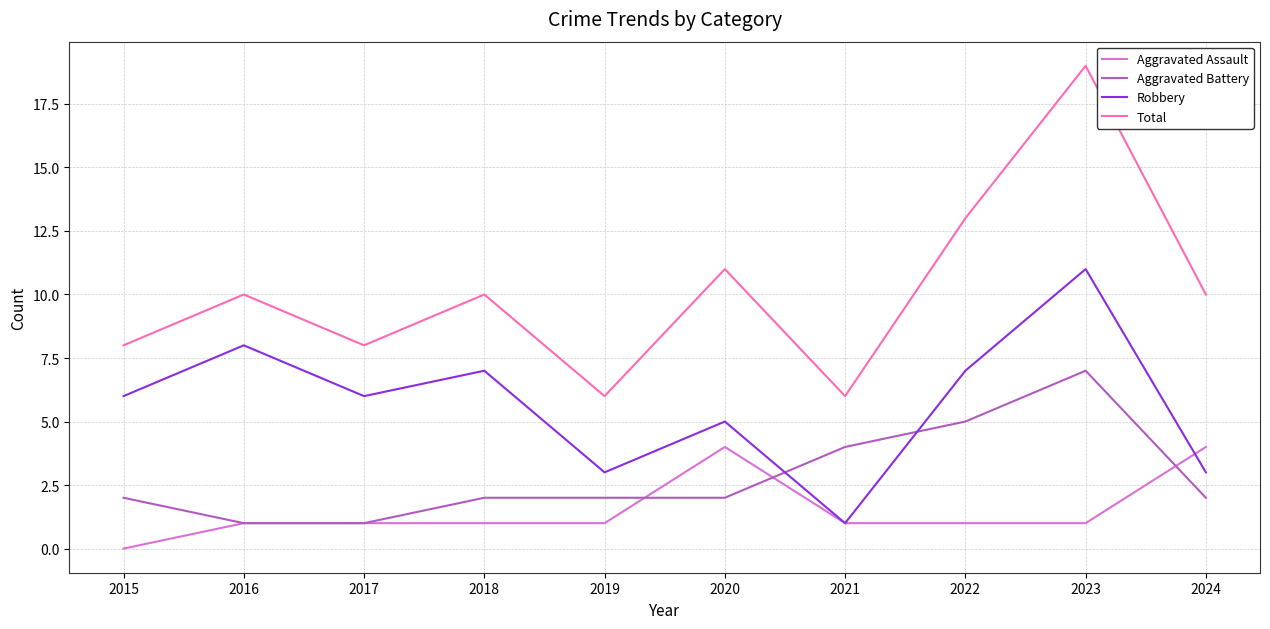

What is the highest value of the Aggravated Battery series?

7